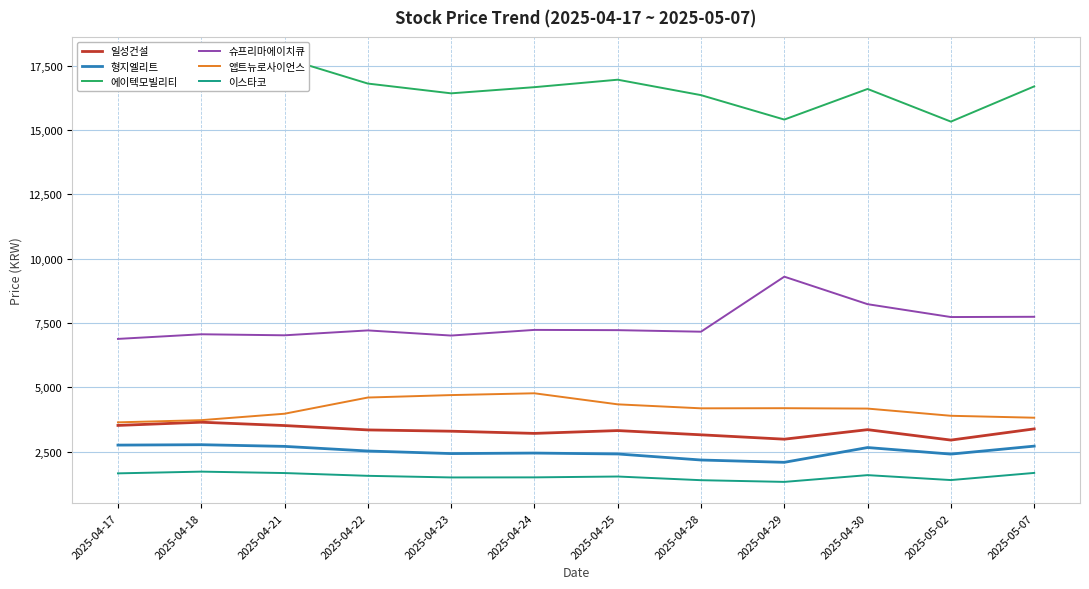

True or false: 형지엘리트 and 일성건설 intersect in this chart.

False